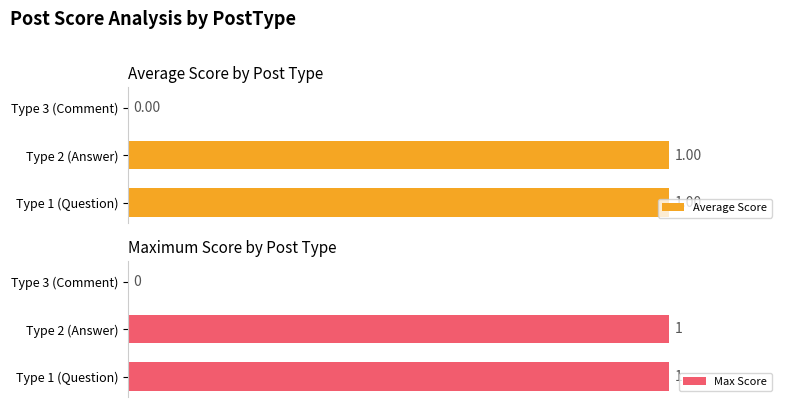

Count the Max Score values in the range 0 to 100.

3